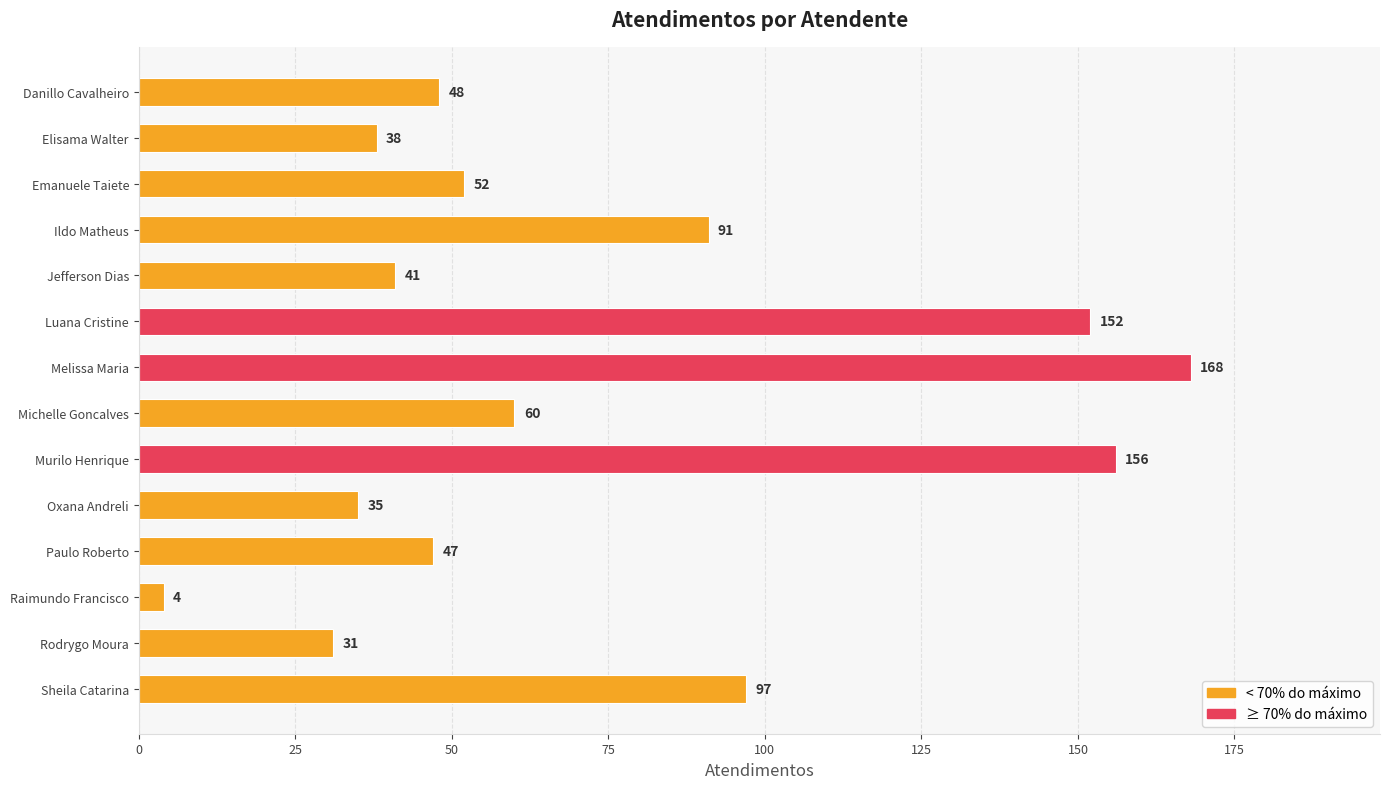

Reading top to bottom, list all the values displayed in this chart.

Danillo Cavalheiro=48	Elisama Walter=38	Emanuele Taiete=52	Ildo Matheus=91	Jefferson Dias=41	Luana Cristine=152	Melissa Maria=168	Michelle Goncalves=60	Murilo Henrique=156	Oxana Andreli=35	Paulo Roberto=47	Raimundo Francisco=4	Rodrygo Moura=31	Sheila Catarina=97